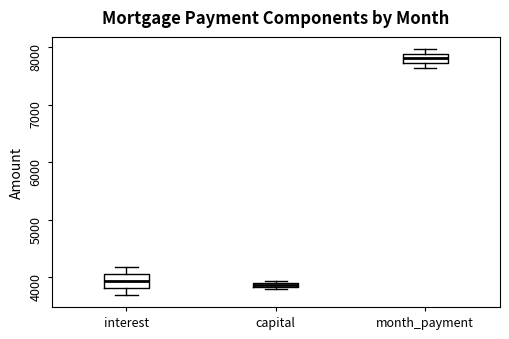

Where is the lower edge of the box for interest on the y-axis? The values are not printed on the chart, so give them approximately, as read against the axis.

3800